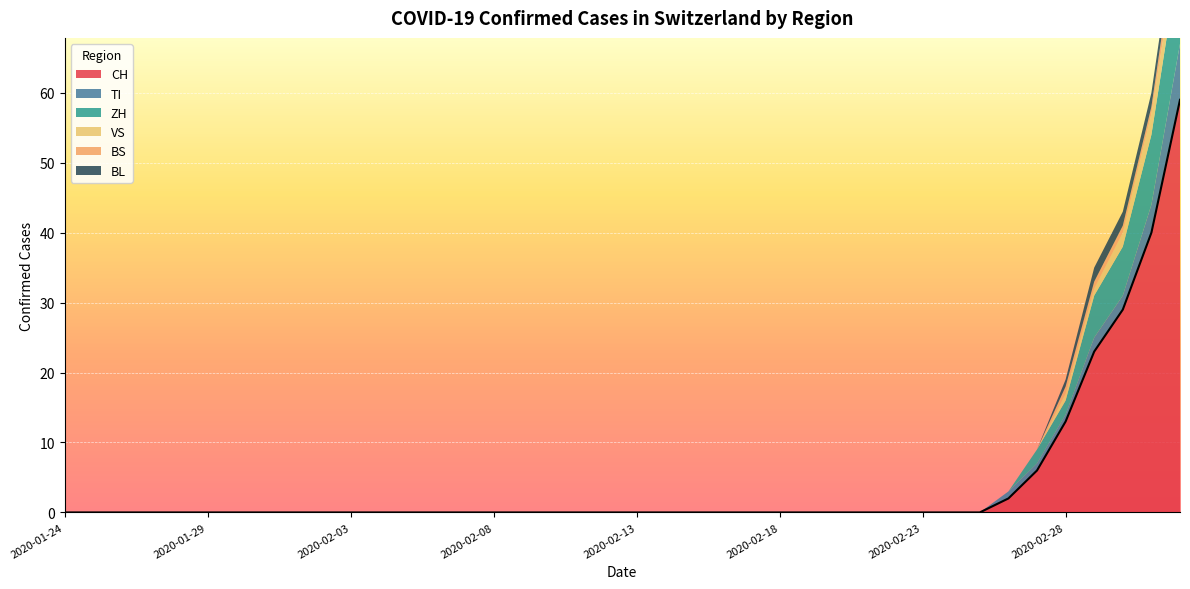

The value of ZH at 2020-02-27 is 2. True or false?

True